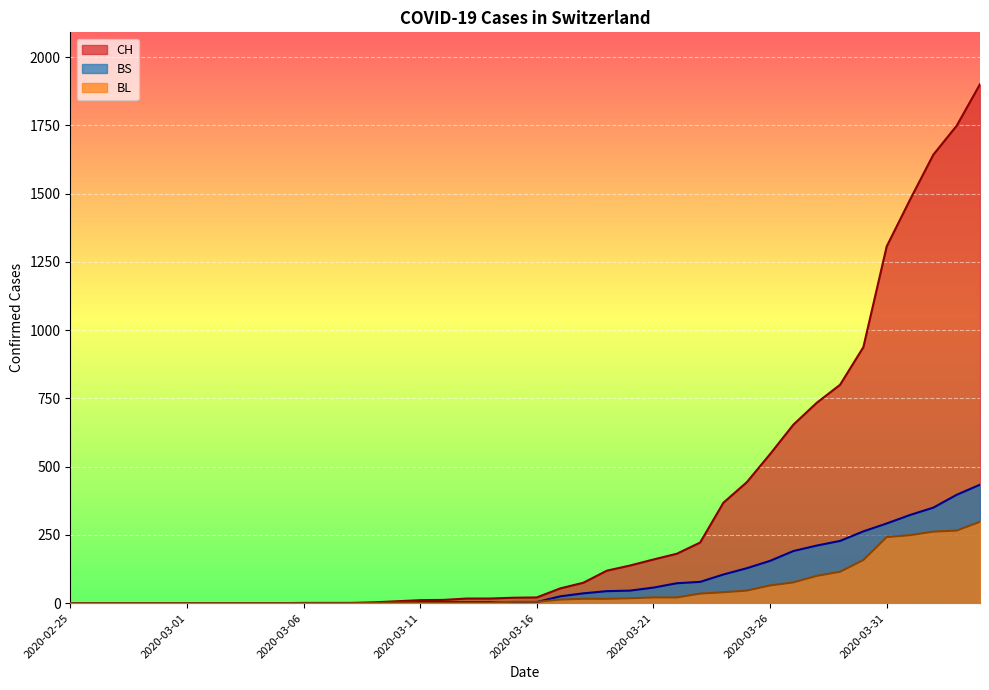

What is the difference between the maximum and minimum values in the BL series?

298